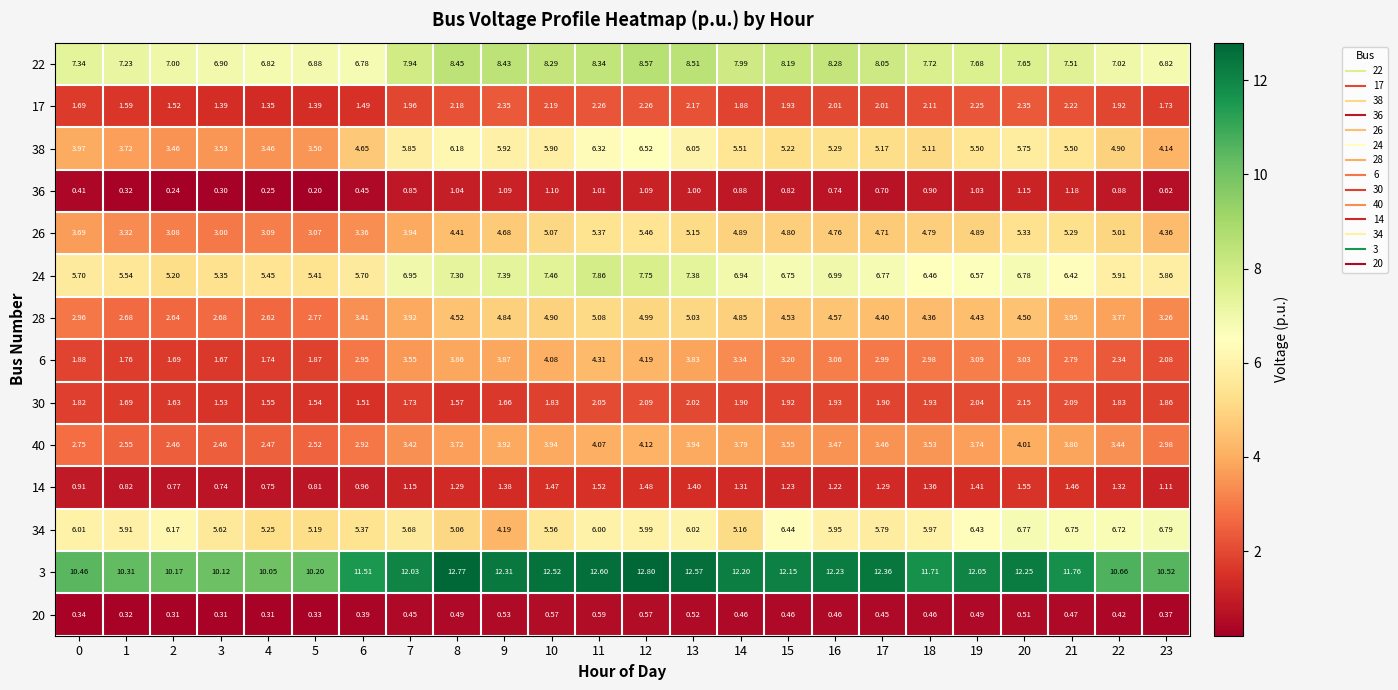

Reading right to left, what are all the values shown in this chart?

22: 23=6.8	22=7.0	21=7.5	20=7.7	19=7.7	18=7.7	17=8.1	16=8.3	15=8.2	14=8.0	13=8.5	12=8.6	11=8.3	10=8.3	9=8.4	8=8.4	7=7.9	6=6.8	5=6.9	4=6.8	3=6.9	2=7.0	1=7.2	0=7.3
17: 23=1.7	22=1.9	21=2.2	20=2.4	19=2.2	18=2.1	17=2.0	16=2.0	15=1.9	14=1.9	13=2.2	12=2.3	11=2.3	10=2.2	9=2.4	8=2.2	7=2.0	6=1.5	5=1.4	4=1.4	3=1.4	2=1.5	1=1.6	0=1.7
38: 23=4.1	22=4.9	21=5.5	20=5.8	19=5.5	18=5.1	17=5.2	16=5.3	15=5.2	14=5.5	13=6.0	12=6.5	11=6.3	10=5.9	9=5.9	8=6.2	7=5.8	6=4.7	5=3.5	4=3.5	3=3.5	2=3.5	1=3.7	0=4.0
36: 23=0.6	22=0.9	21=1.2	20=1.1	19=1.0	18=0.9	17=0.7	16=0.7	15=0.8	14=0.9	13=1.0	12=1.1	11=1.0	10=1.1	9=1.1	8=1.0	7=0.8	6=0.5	5=0.2	4=0.2	3=0.3	2=0.2	1=0.3	0=0.4
26: 23=4.4	22=5.0	21=5.3	20=5.3	19=4.9	18=4.8	17=4.7	16=4.8	15=4.8	14=4.9	13=5.2	12=5.5	11=5.4	10=5.1	9=4.7	8=4.4	7=3.9	6=3.4	5=3.1	4=3.1	3=3.0	2=3.1	1=3.3	0=3.7
24: 23=5.9	22=5.9	21=6.4	20=6.8	19=6.6	18=6.5	17=6.8	16=7.0	15=6.8	14=6.9	13=7.4	12=7.8	11=7.9	10=7.5	9=7.4	8=7.3	7=7.0	6=5.7	5=5.4	4=5.5	3=5.3	2=5.2	1=5.5	0=5.7
28: 23=3.3	22=3.8	21=4.0	20=4.5	19=4.4	18=4.4	17=4.4	16=4.6	15=4.5	14=4.8	13=5.0	12=5.0	11=5.1	10=4.9	9=4.8	8=4.5	7=3.9	6=3.4	5=2.8	4=2.6	3=2.7	2=2.6	1=2.7	0=3.0
6: 23=2.1	22=2.3	21=2.8	20=3.0	19=3.1	18=3.0	17=3.0	16=3.1	15=3.2	14=3.3	13=3.8	12=4.2	11=4.3	10=4.1	9=3.9	8=3.9	7=3.5	6=3.0	5=1.9	4=1.7	3=1.7	2=1.7	1=1.8	0=1.9
30: 23=1.9	22=1.8	21=2.1	20=2.1	19=2.0	18=1.9	17=1.9	16=1.9	15=1.9	14=1.9	13=2.0	12=2.1	11=2.0	10=1.8	9=1.7	8=1.6	7=1.7	6=1.5	5=1.5	4=1.6	3=1.5	2=1.6	1=1.7	0=1.8
40: 23=3.0	22=3.4	21=3.8	20=4.0	19=3.7	18=3.5	17=3.5	16=3.5	15=3.5	14=3.8	13=3.9	12=4.1	11=4.1	10=3.9	9=3.9	8=3.7	7=3.4	6=2.9	5=2.5	4=2.5	3=2.5	2=2.5	1=2.5	0=2.8
14: 23=1.1	22=1.3	21=1.5	20=1.6	19=1.4	18=1.4	17=1.3	16=1.2	15=1.2	14=1.3	13=1.4	12=1.5	11=1.5	10=1.5	9=1.4	8=1.3	7=1.1	6=1.0	5=0.8	4=0.8	3=0.7	2=0.8	1=0.8	0=0.9
34: 23=6.8	22=6.7	21=6.8	20=6.8	19=6.4	18=6.0	17=5.8	16=6.0	15=6.4	14=5.2	13=6.0	12=6.0	11=6.0	10=5.6	9=4.2	8=5.1	7=5.7	6=5.4	5=5.2	4=5.2	3=5.6	2=6.2	1=5.9	0=6.0
3: 23=10.5	22=10.7	21=11.8	20=12.2	19=12.1	18=11.7	17=12.4	16=12.2	15=12.2	14=12.2	13=12.6	12=12.8	11=12.6	10=12.5	9=12.3	8=12.8	7=12.0	6=11.5	5=10.2	4=10.1	3=10.1	2=10.2	1=10.3	0=10.5
20: 23=0.4	22=0.4	21=0.5	20=0.5	19=0.5	18=0.5	17=0.5	16=0.5	15=0.5	14=0.5	13=0.5	12=0.6	11=0.6	10=0.6	9=0.5	8=0.5	7=0.5	6=0.4	5=0.3	4=0.3	3=0.3	2=0.3	1=0.3	0=0.3